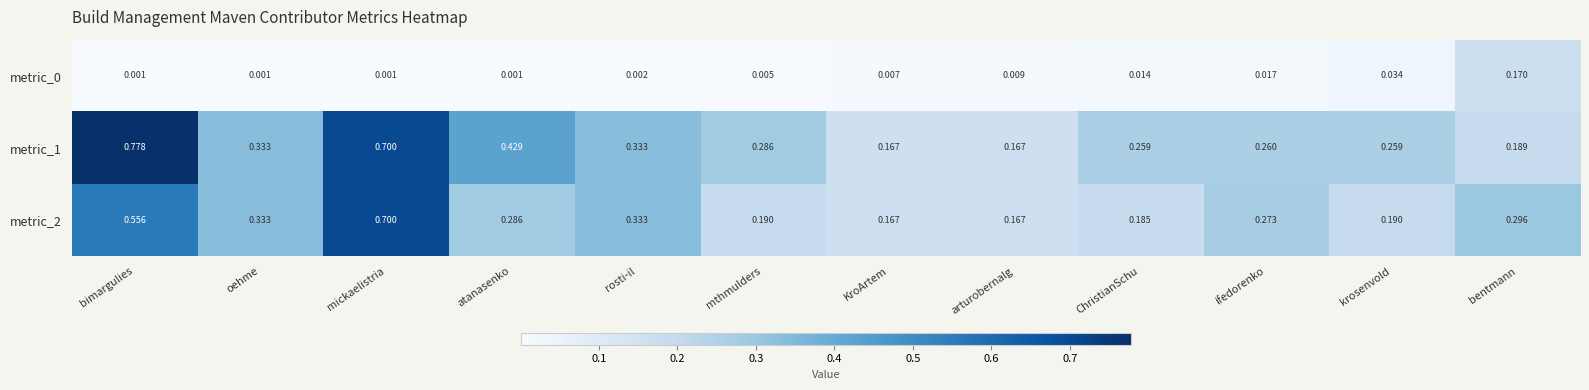

Which label corresponds to the largest value in the chart?

bimargulies